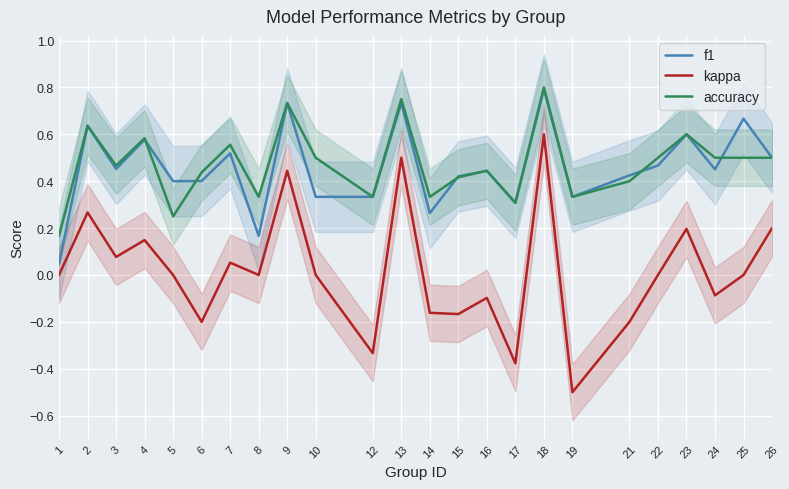

How many categories are shown in the chart?

24